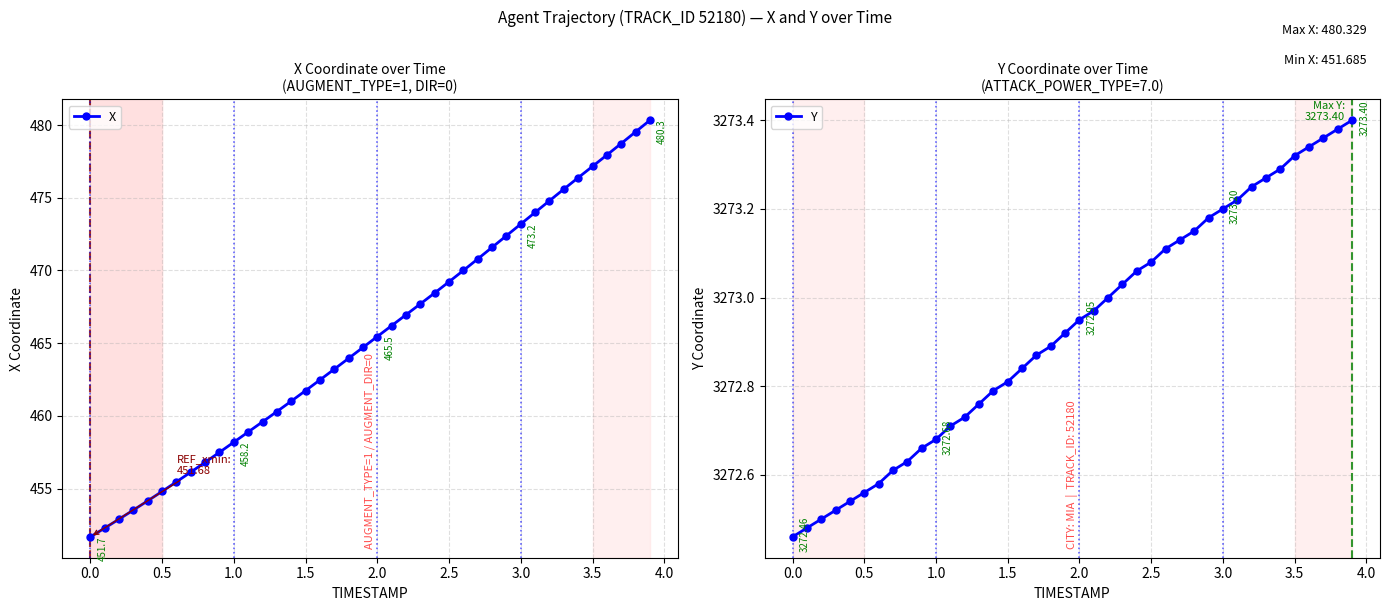

True or false: X has more than 1 interior local peaks.

False